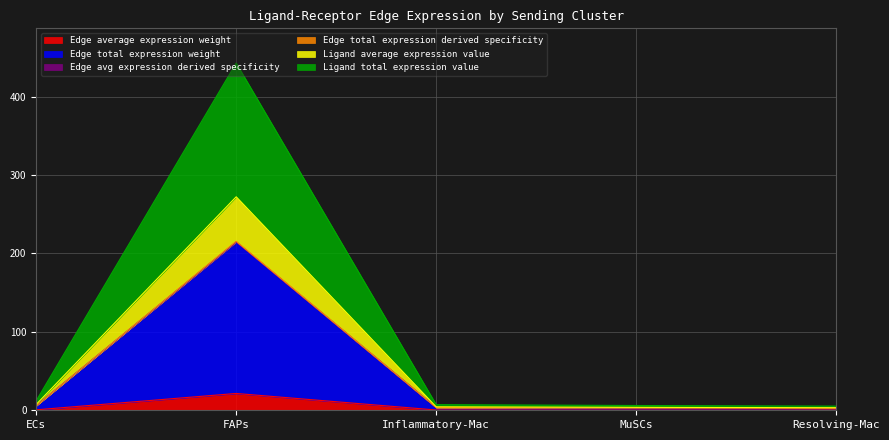

What is the value of the Edge total expression derived specificity point at the 1st from the left?

6.0